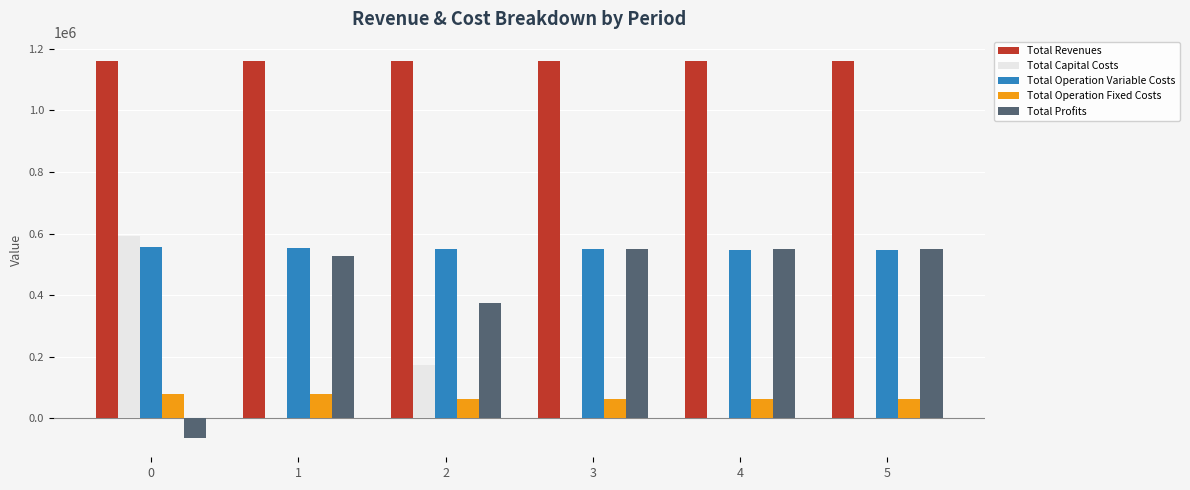

What is the approximate value of Total Operation Variable Costs at 5?

546636.3